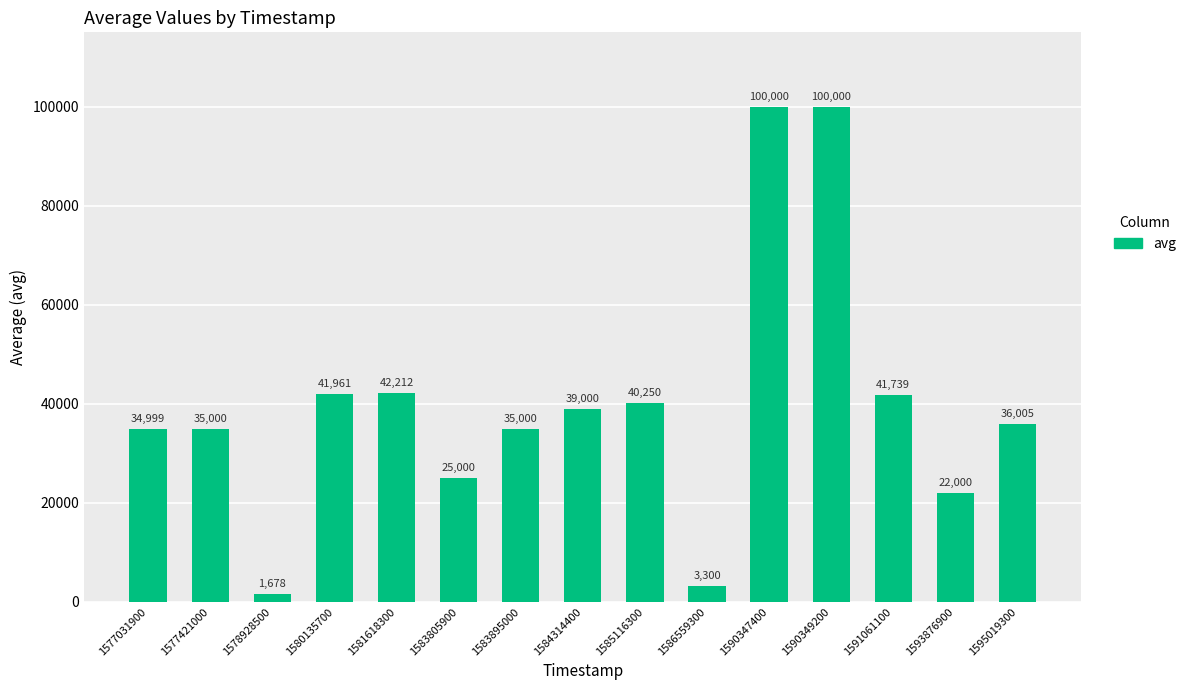

How many values are below 36005?

7